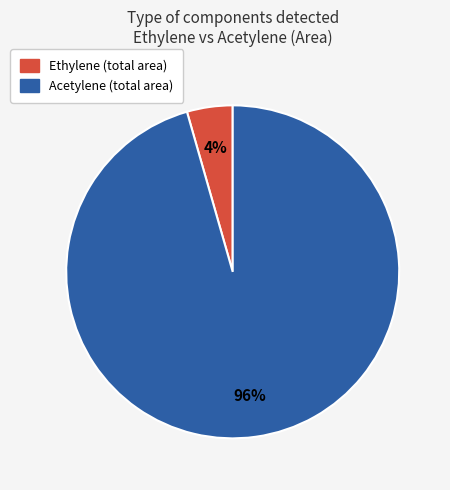

Is the sum of Acetylene and Ethylene greater than half?

Yes